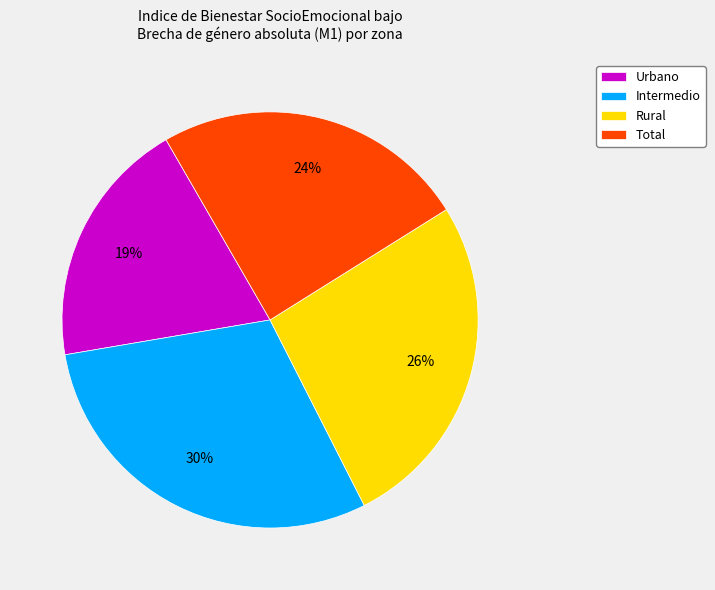

The Urbano slice represents 33% of the pie. True or false?

False